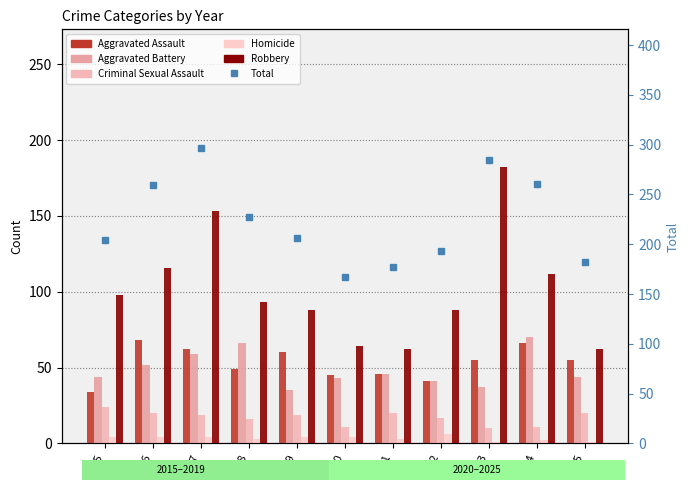

Which series has the largest total across all categories?

Total